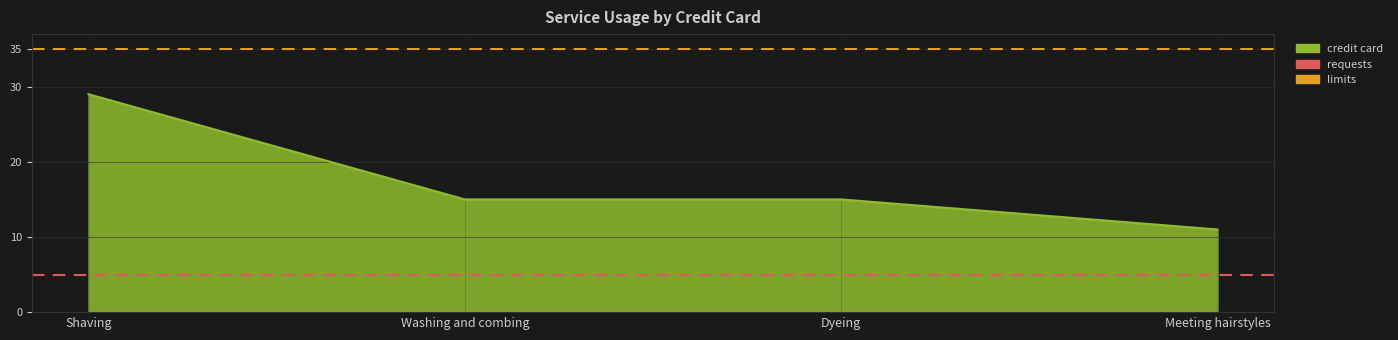

At which label does requests reach its peak?

Shaving